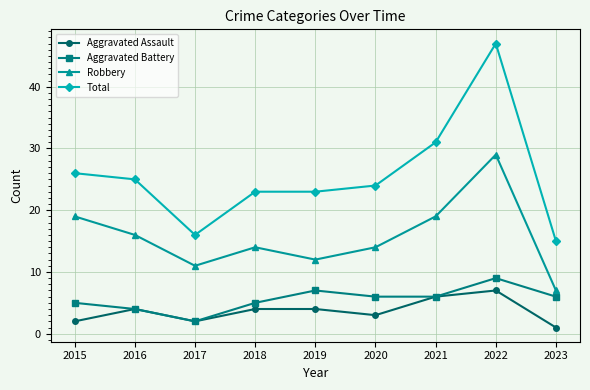

Reading left to right, extract all data points from this chart.

Aggravated Assault: 2	4	2	4	4	3	6	7	1
Aggravated Battery: 5	4	2	5	7	6	6	9	6
Robbery: 19	16	11	14	12	14	19	29	7
Total: 26	25	16	23	23	24	31	47	15